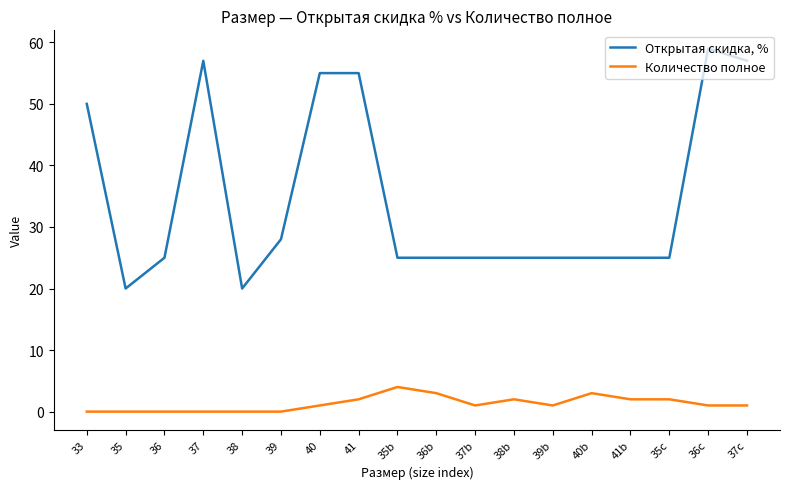

Rank the series by their average value, from lowest to highest.

Количество полное, Открытая скидка, %